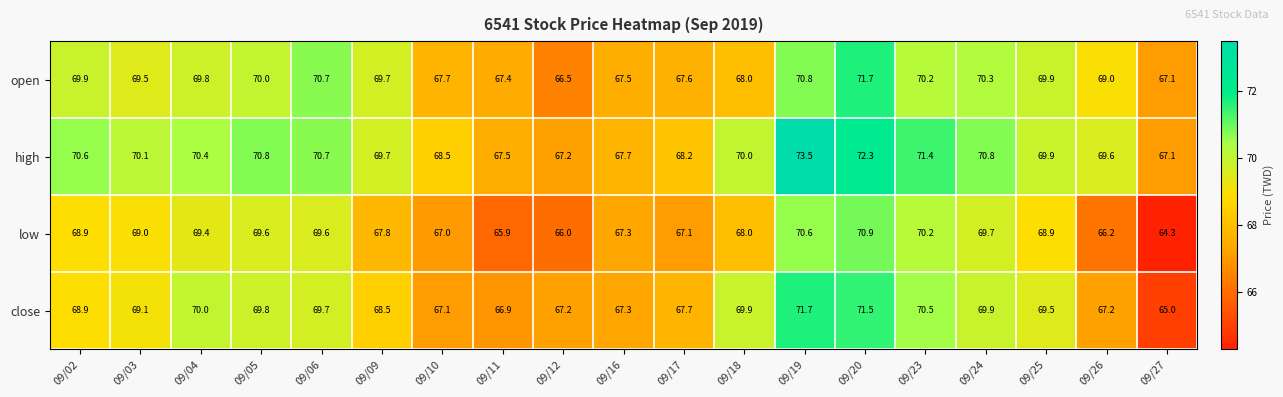

Which series changed the most between 09/11 and 09/24?

low